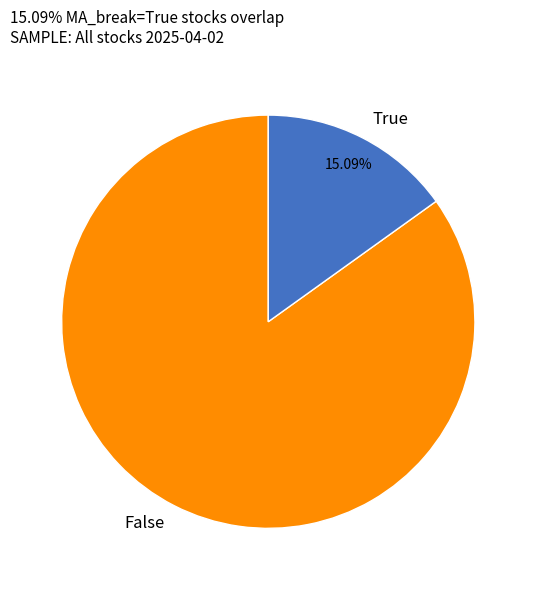

Do False and True together represent more than half of the pie?

Yes